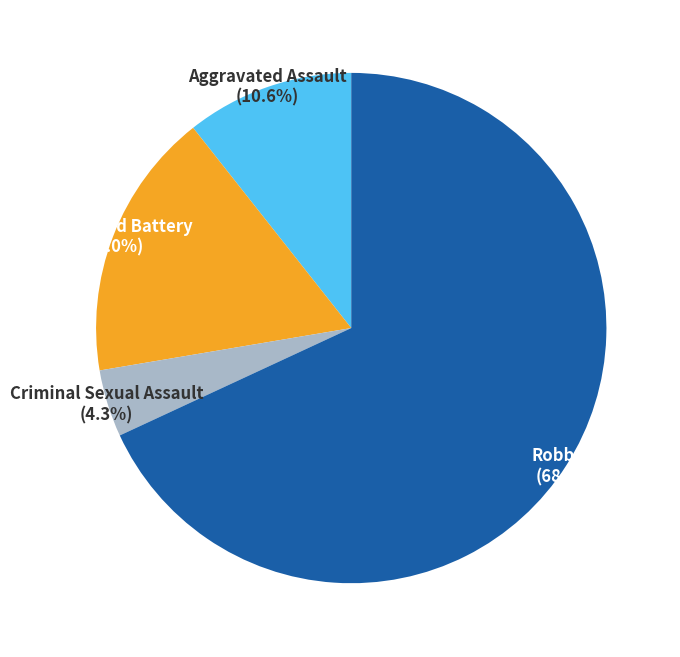

Do Aggravated Assault and Criminal Sexual Assault together represent more than half of the pie?

No